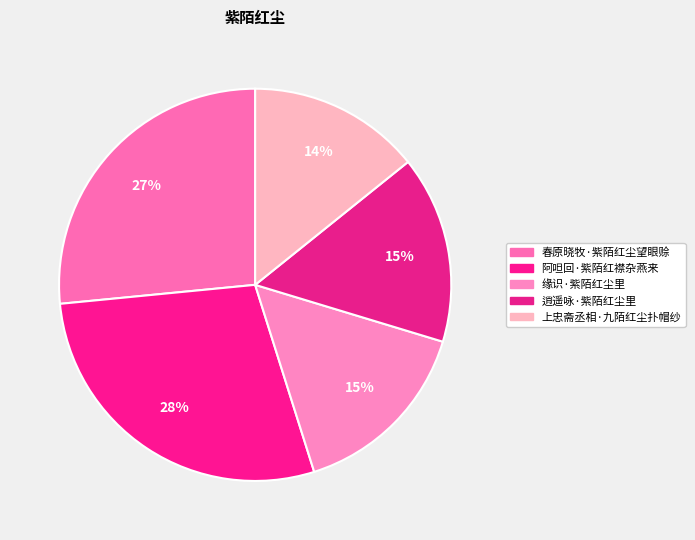

What is the largest slice in the pie chart?

阿呾回·紫陌红襟杂燕来